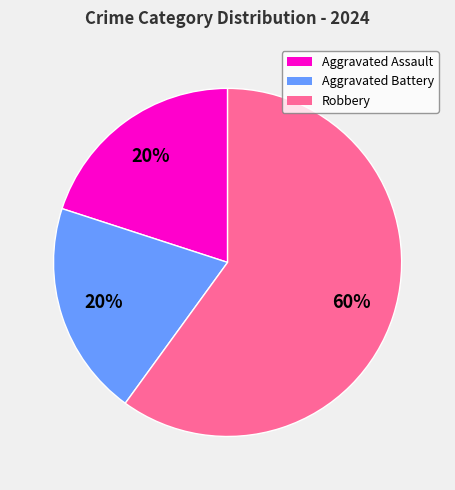

Combined, do Robbery and Aggravated Battery account for over 50%?

Yes